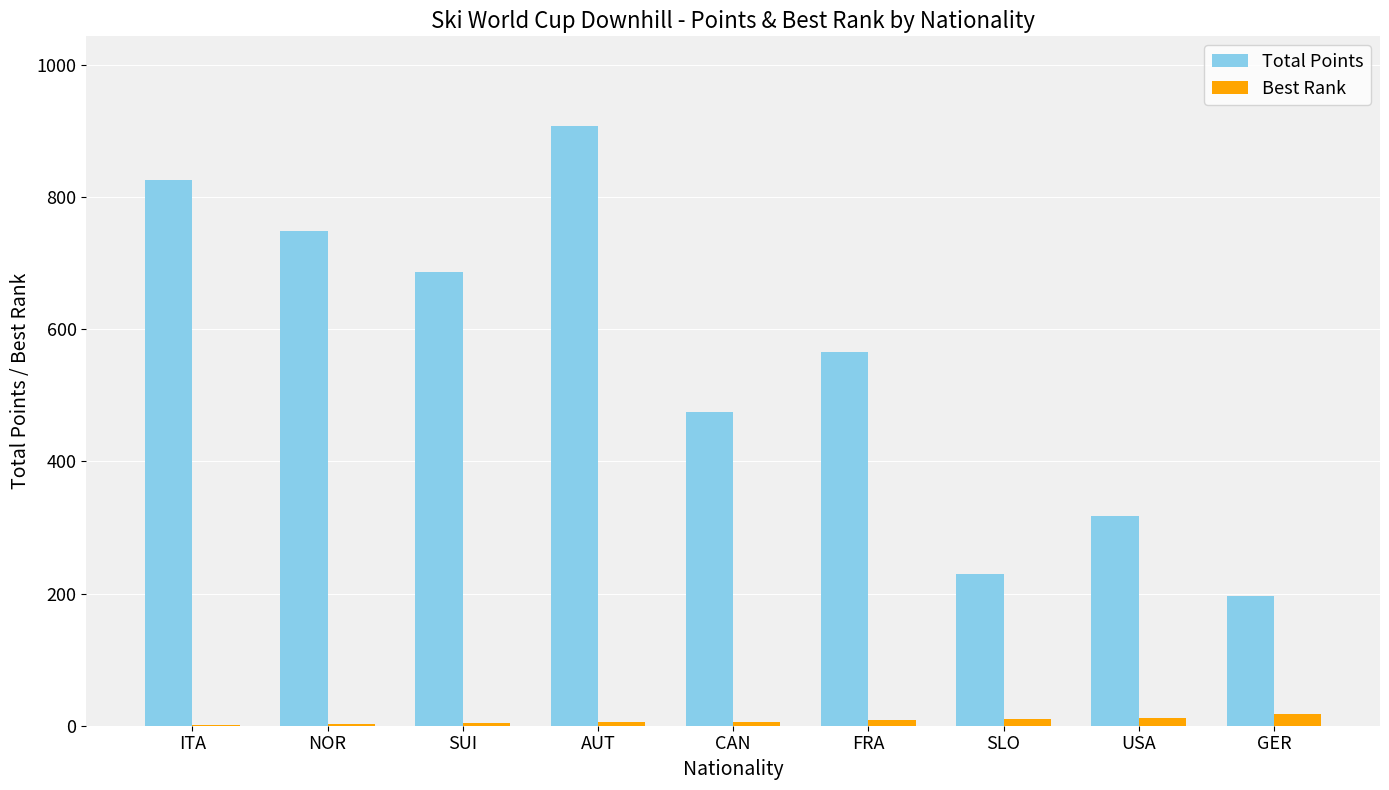

What is the average value of the Total Points series?

550